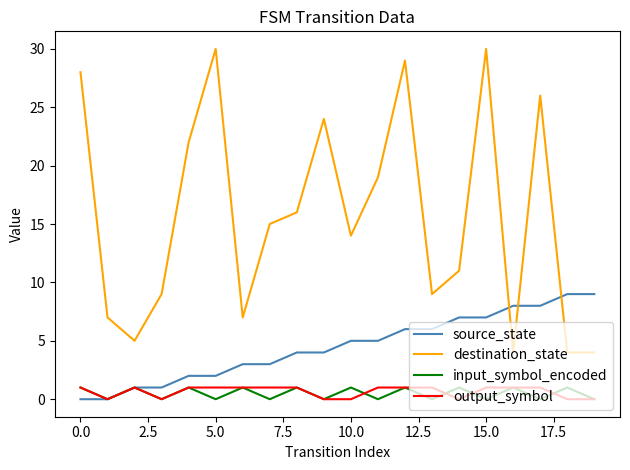

True or false: destination_state and output_symbol cross at least once.

False